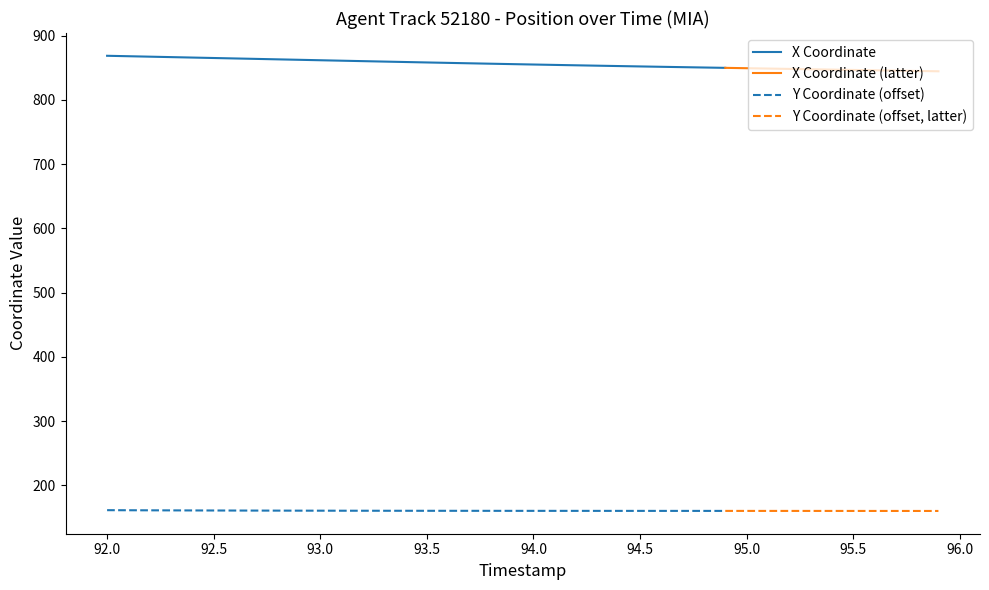

Which series changed the most between 15 and 24?

X